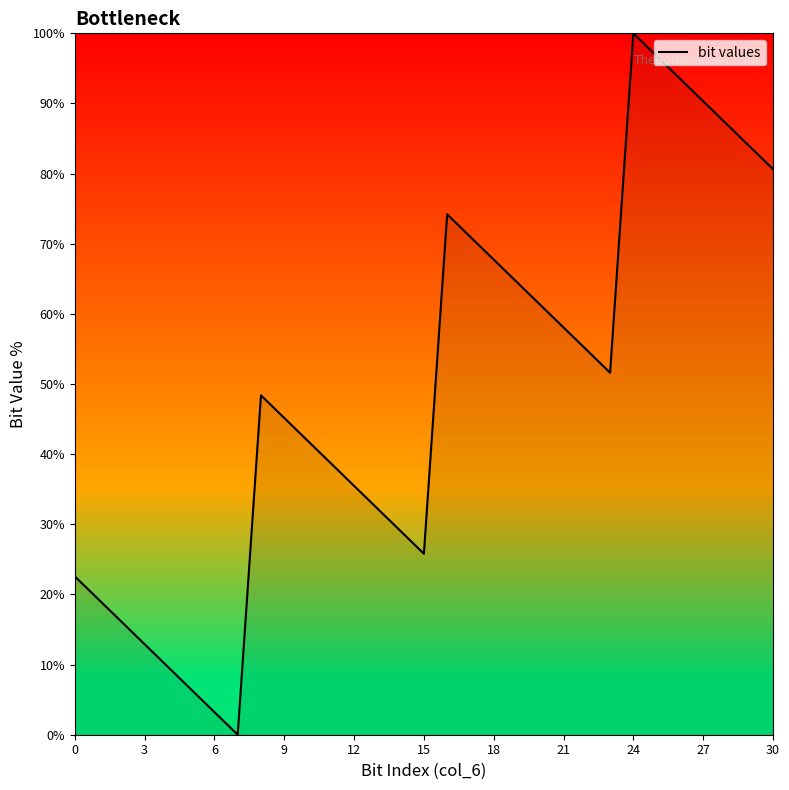

How many series are shown in this chart?

1